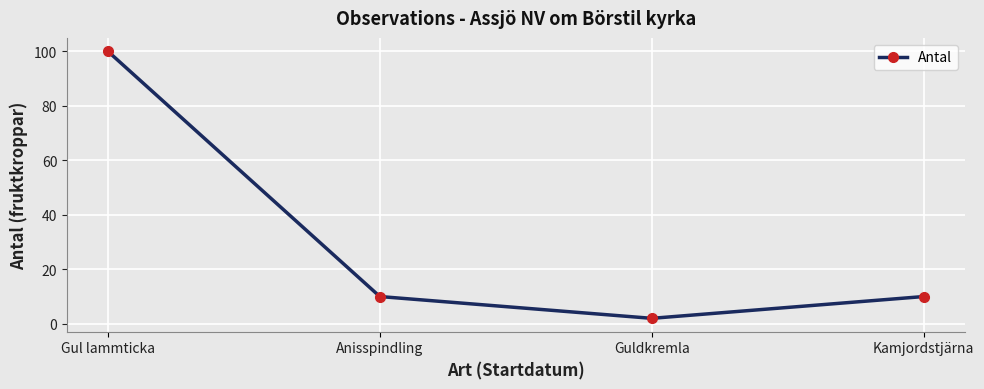

What is the approximate value at Guldkremla?

2